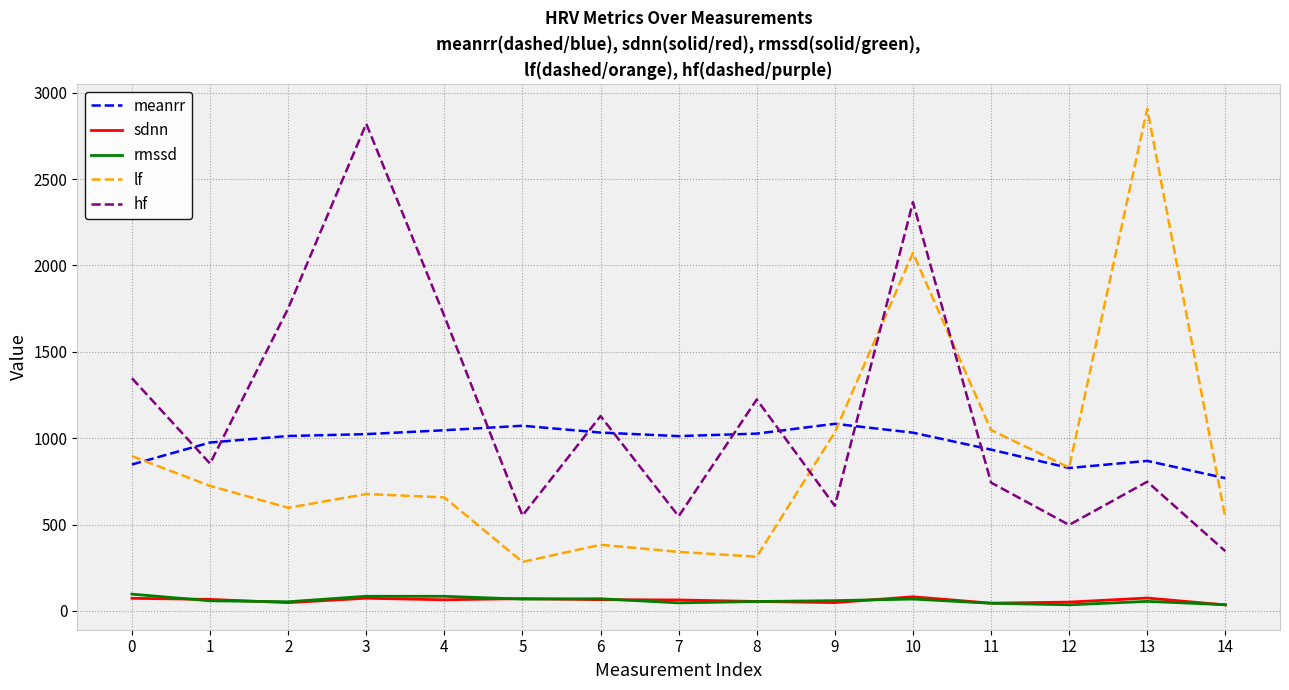

The value of lf at 14 is 193.2. True or false?

False